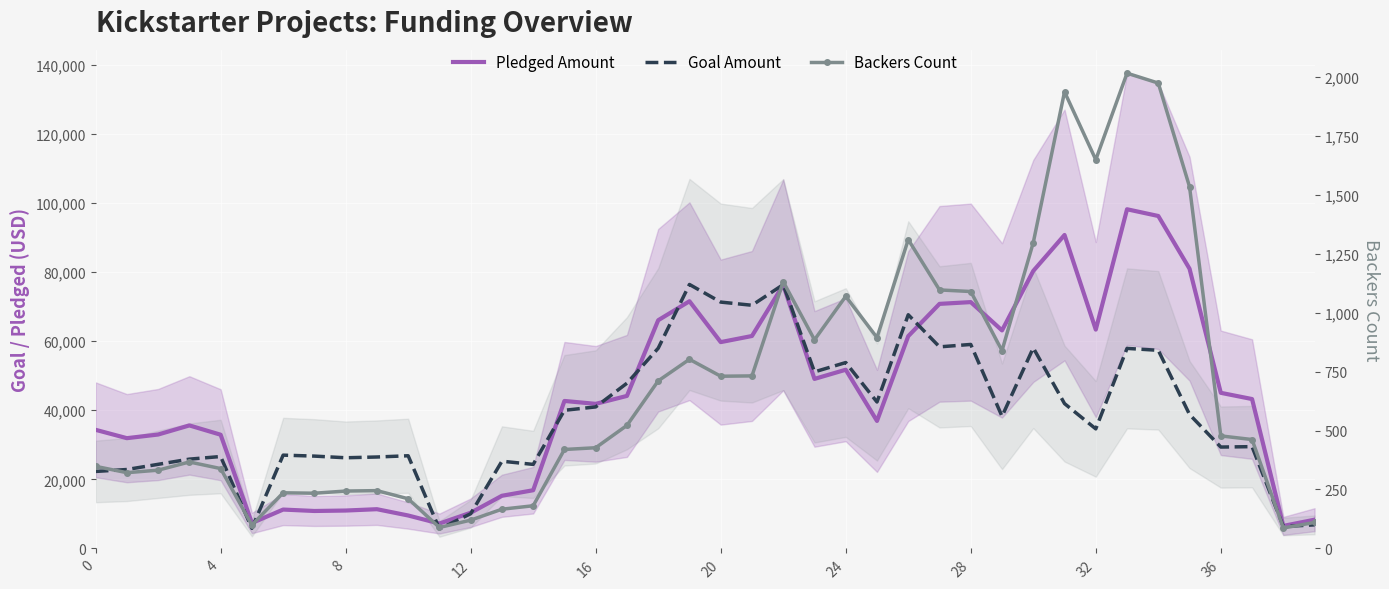

The value of Backers Count at 24 is 415.3. True or false?

False